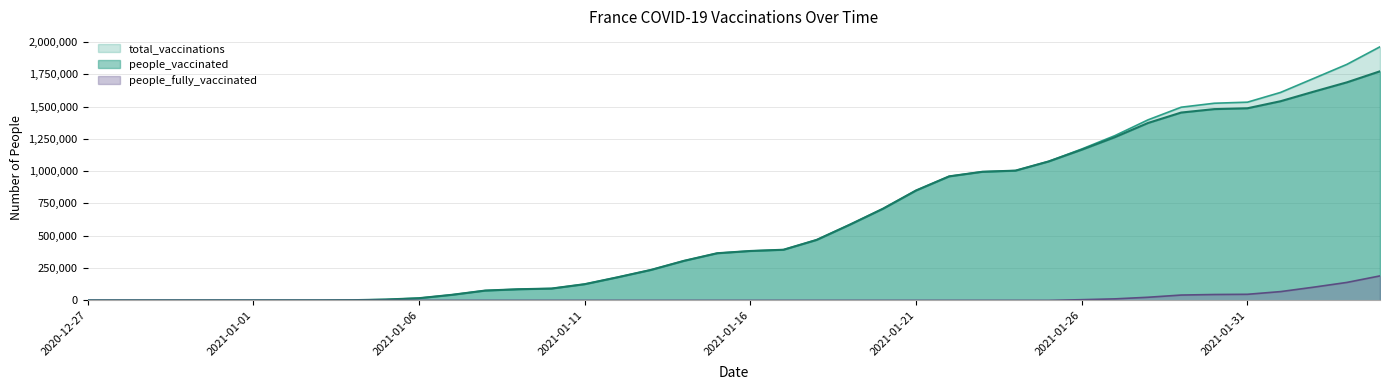

Does the chart have visible grid lines?

Yes